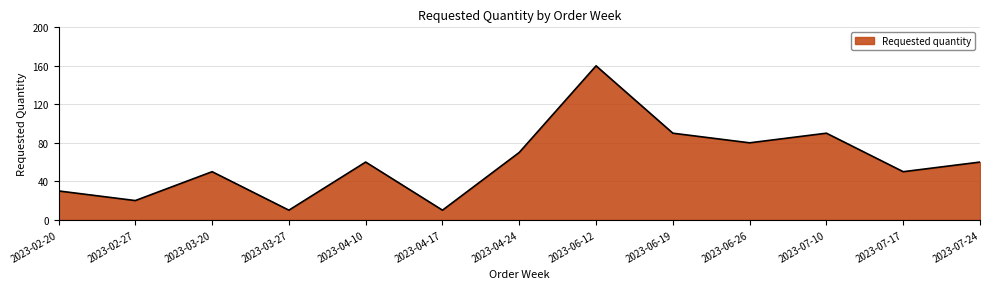

What is the maximum value shown in the chart?

160